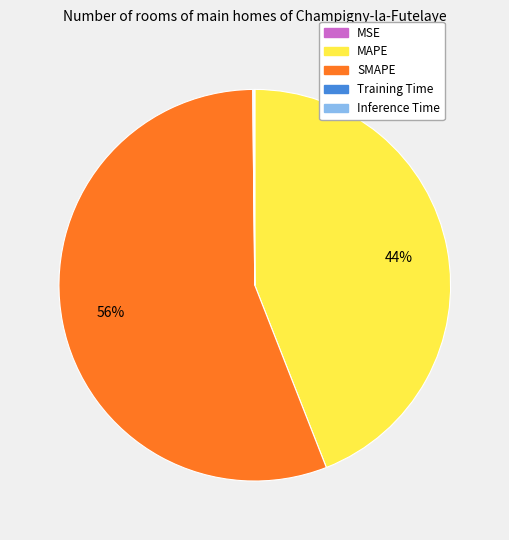

Which slice represents more than half of the pie?

SMAPE